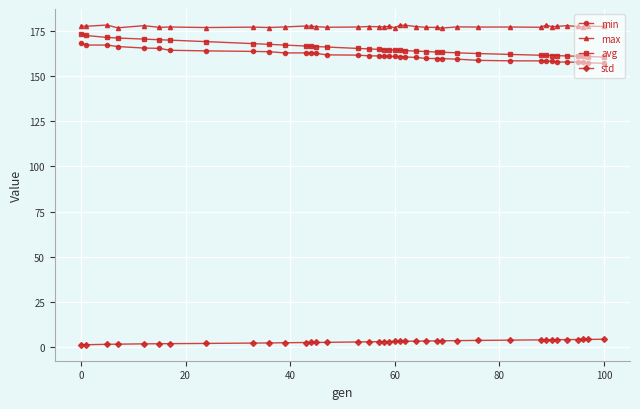

What is the average value of the min series?

161.3